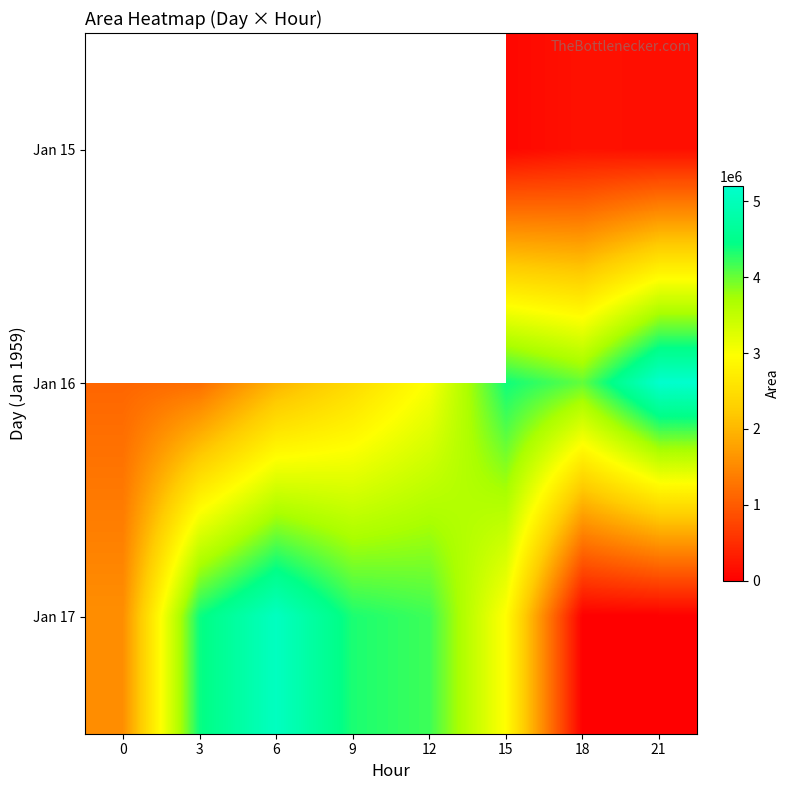

The Jan 16 series shows 1627436.8 at 3. True or false?

False